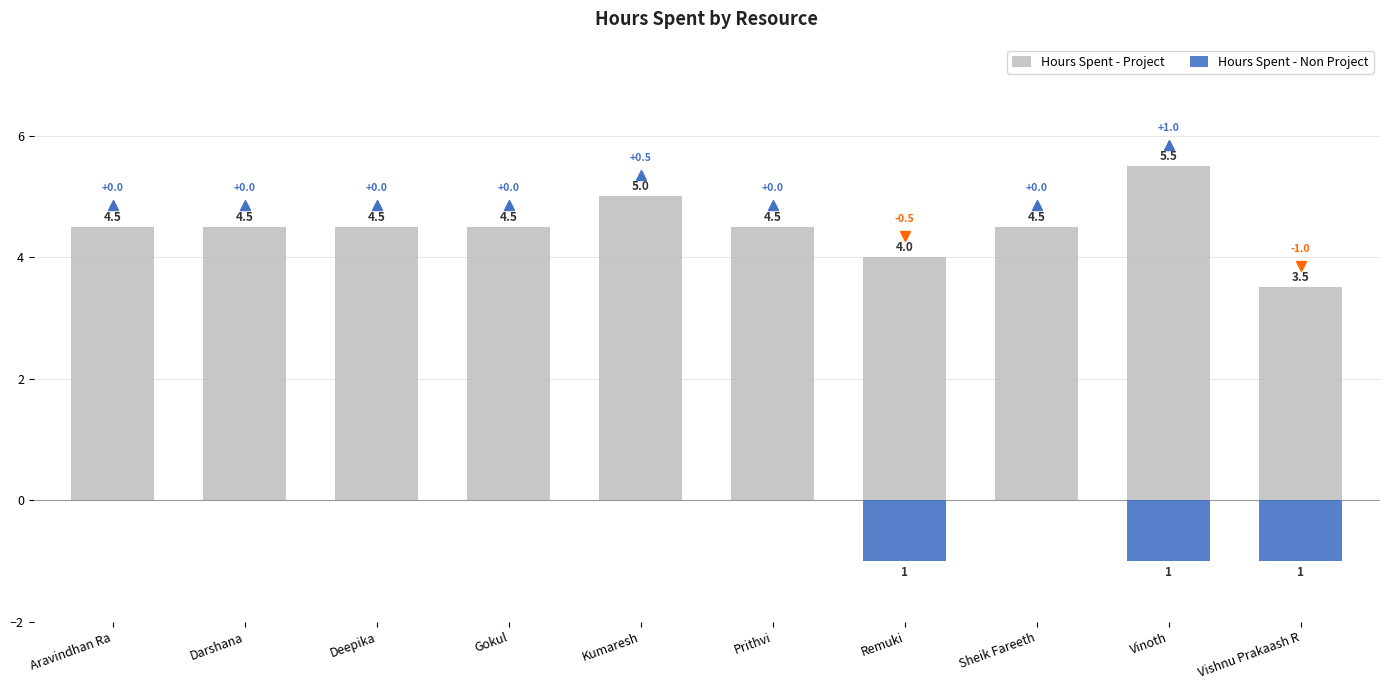

Where is Hours Spent - Non Project nearest to the value 0?

Aravindhan Ra